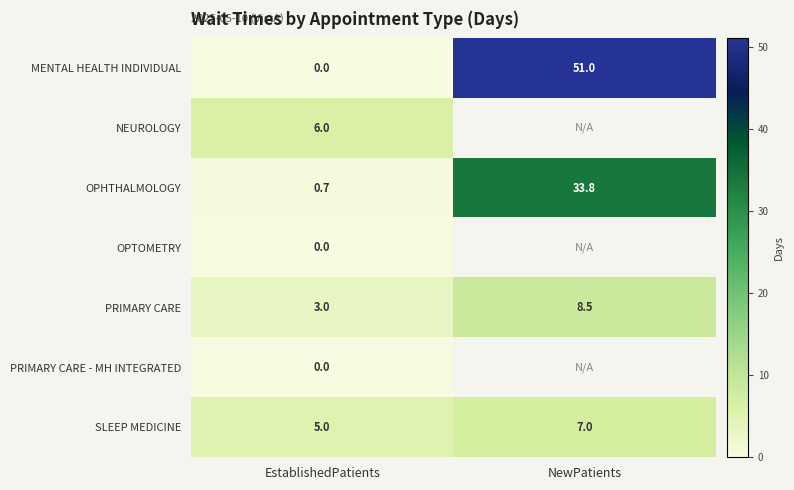

What is the difference between the MENTAL HEALTH INDIVIDUAL values at EstablishedPatients and NewPatients?

51.0